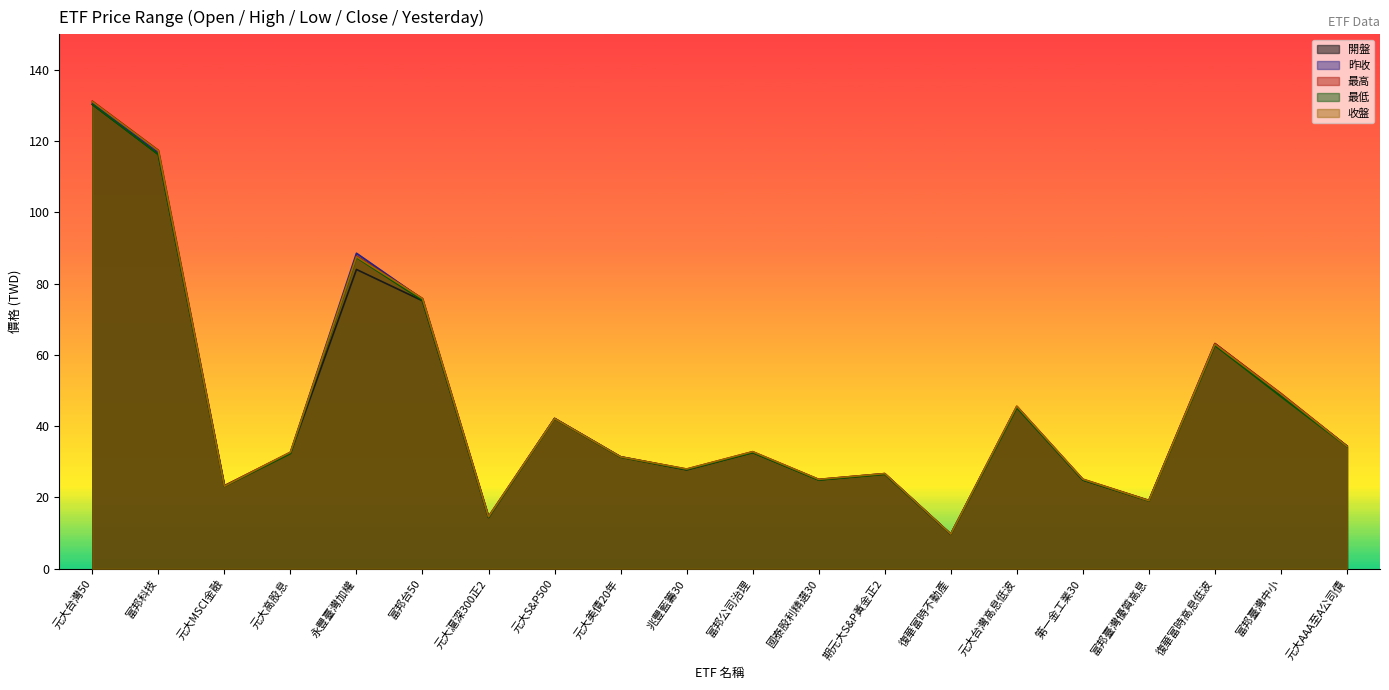

How many data points in 昨收 are less than 32?

9